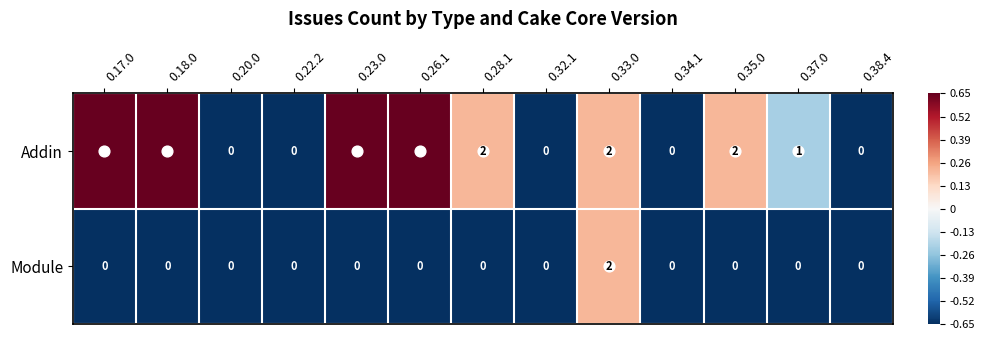

How many Module values are between 0 and 1?

12